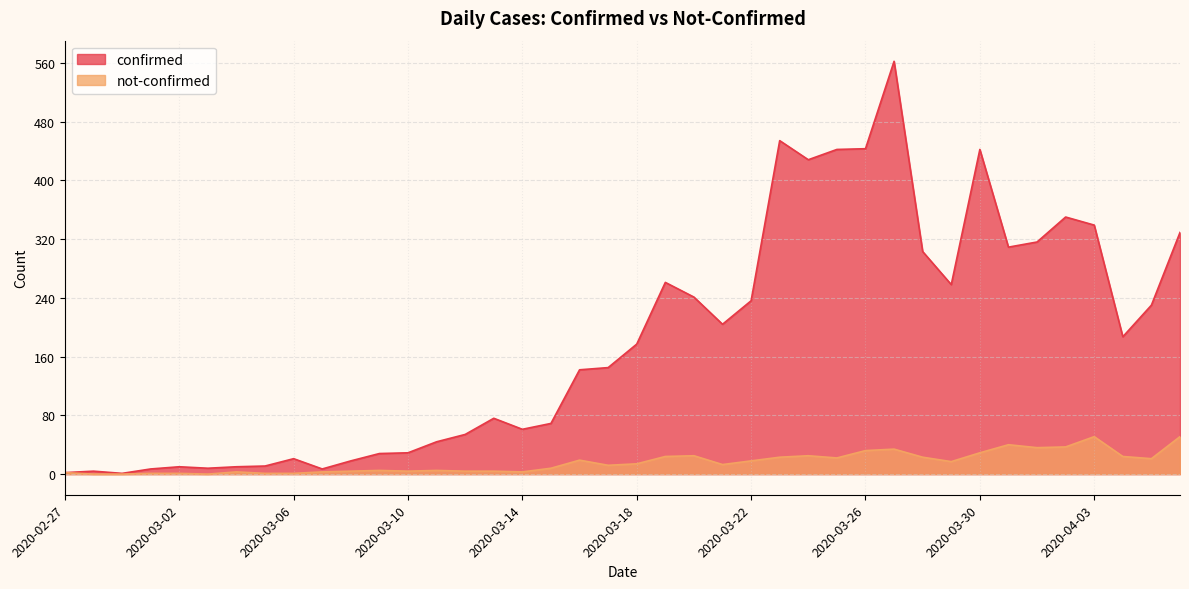

How many values in the confirmed series exceed 177?

19